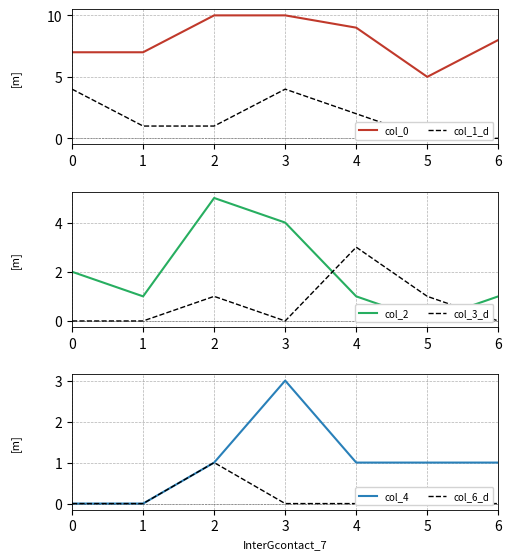

The value of col_3_d at 5 is 0. True or false?

False